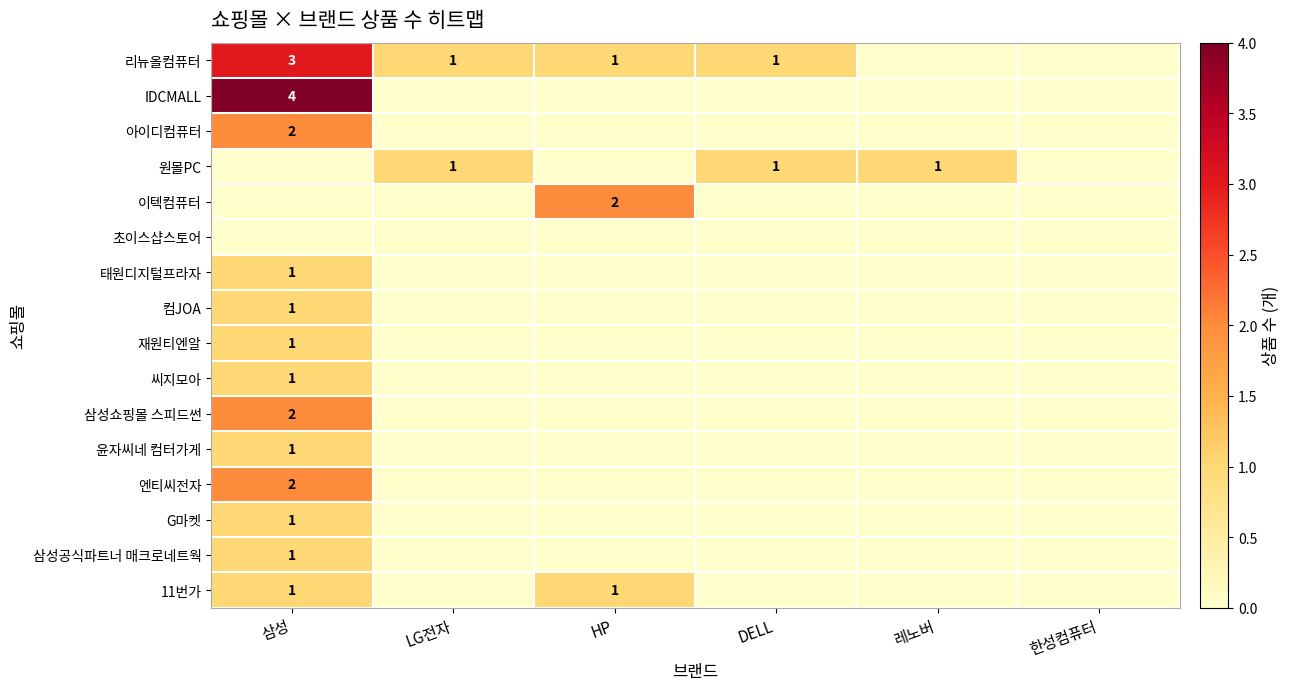

Rank the categories by 재원티엔알 value from highest to lowest.

삼성, LG전자, HP, DELL, 레노버, 한성컴퓨터